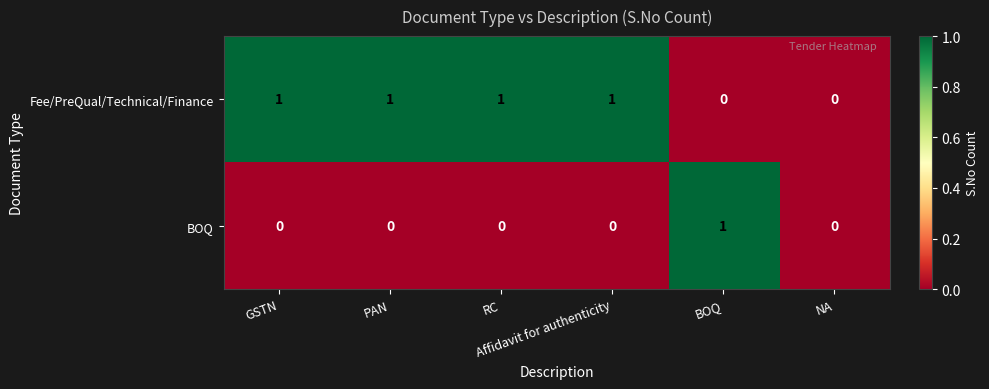

What is the greatest value displayed?

1